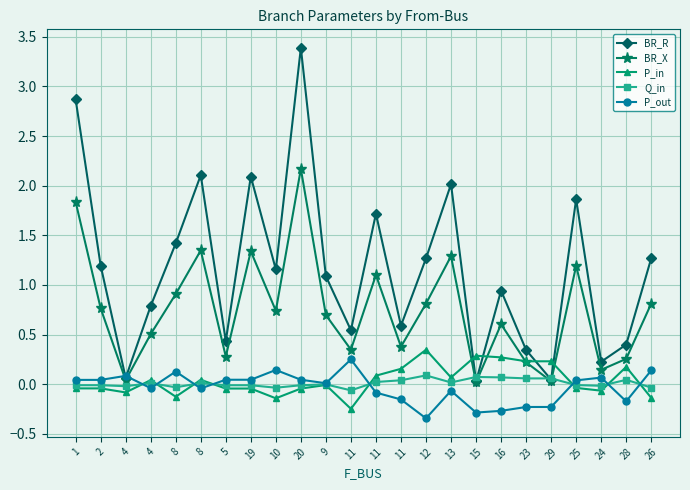

Does the chart have visible grid lines?

Yes